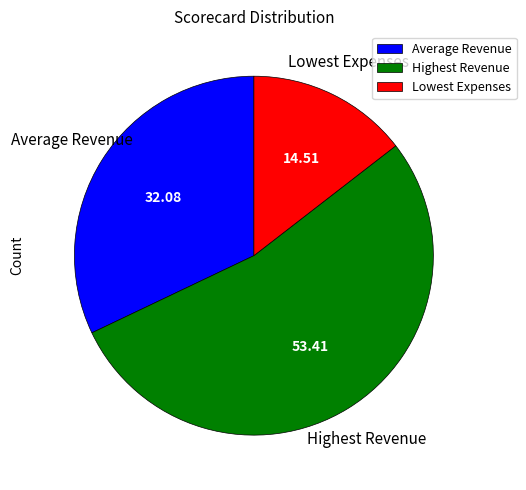

Which category has the smallest portion of the pie?

Lowest Expenses